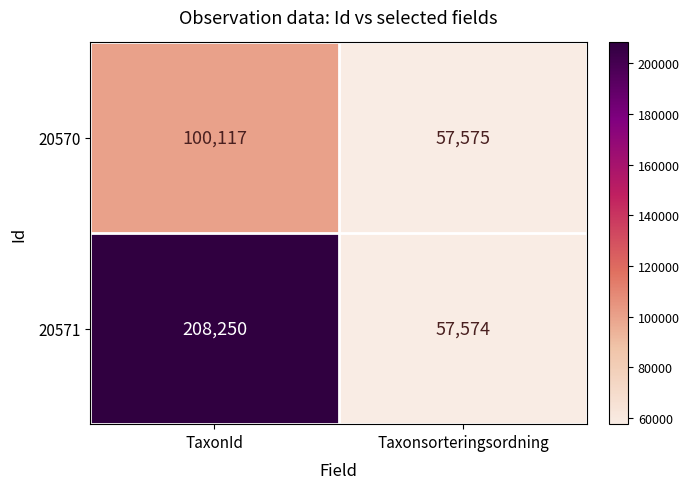

At which category is the sum across all series the highest?

TaxonId